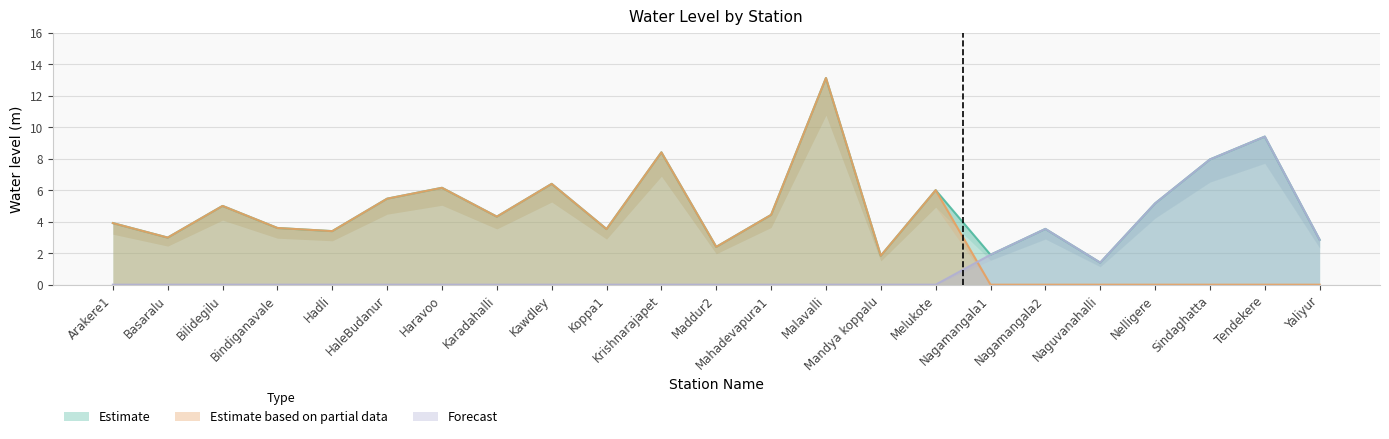

What is the difference between the maximum and minimum values in the Estimate series?

11.7